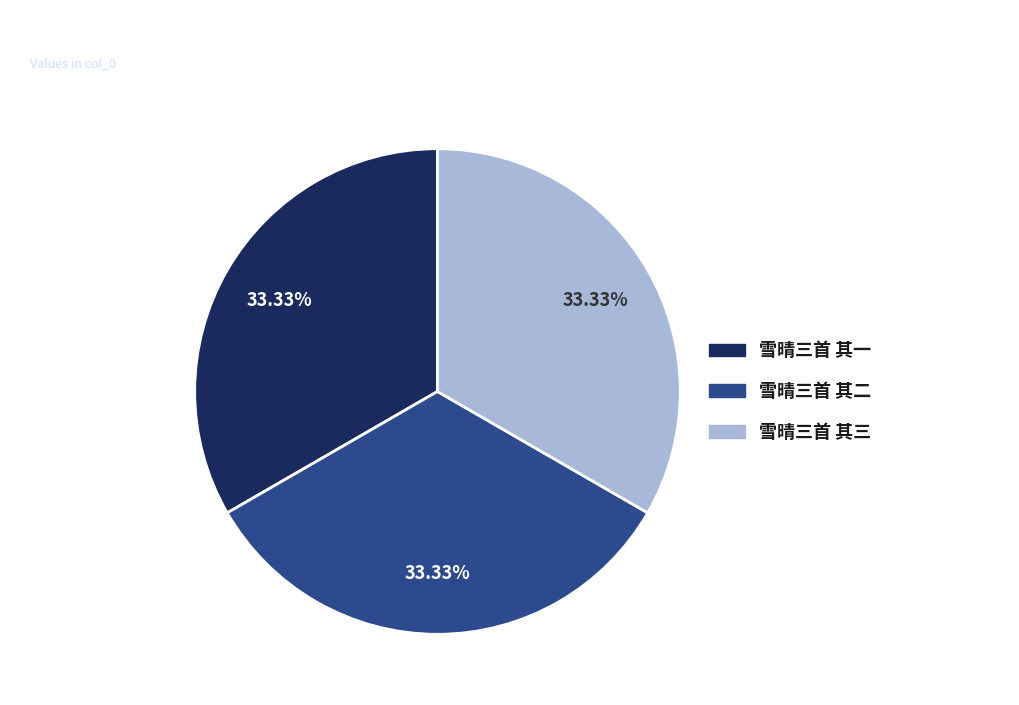

Do 雪晴三首 其三 and 雪晴三首 其二 together represent more than half of the pie?

Yes